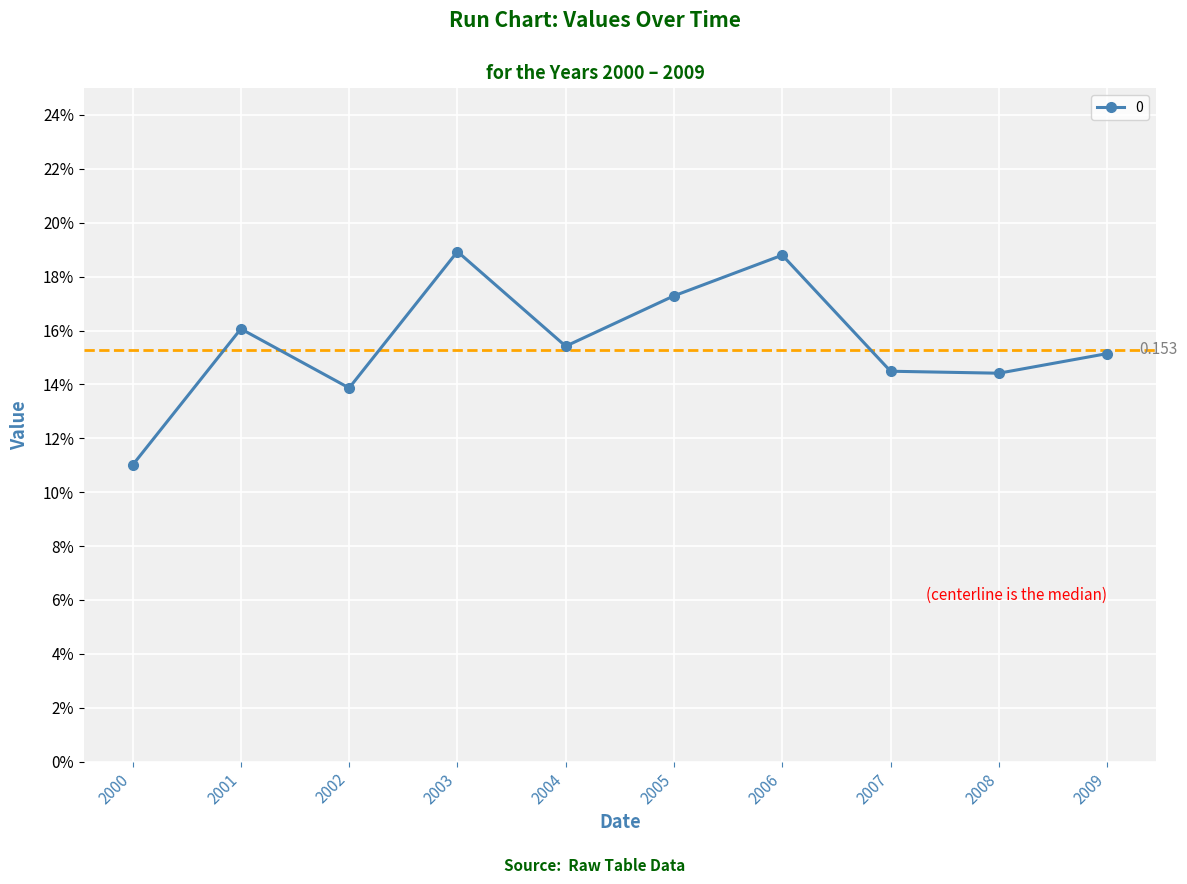

List the labels in order of value, smallest first.

2000, 2002, 2008, 2007, 2009, 2004, 2001, 2005, 2006, 2003